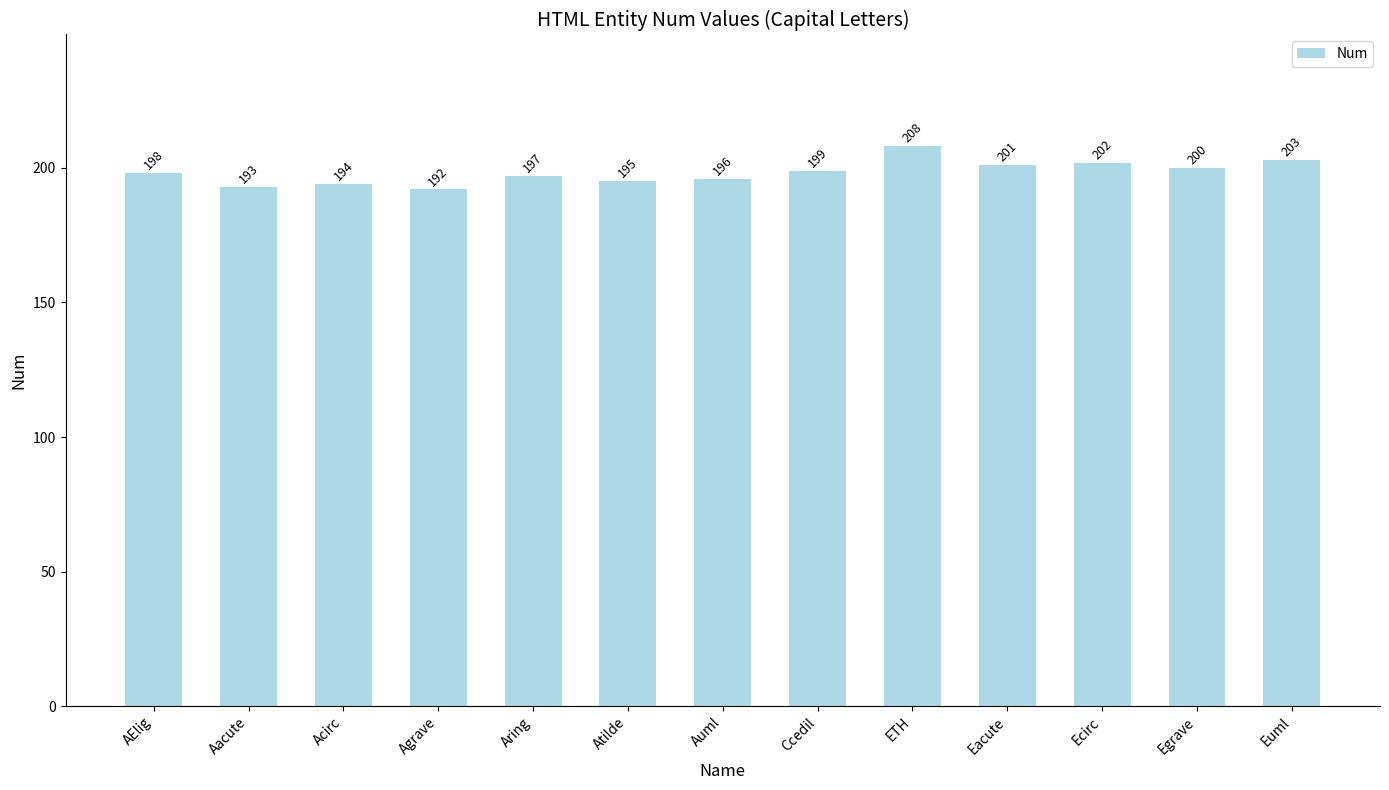

Where is the data nearest to the value 200?

Egrave